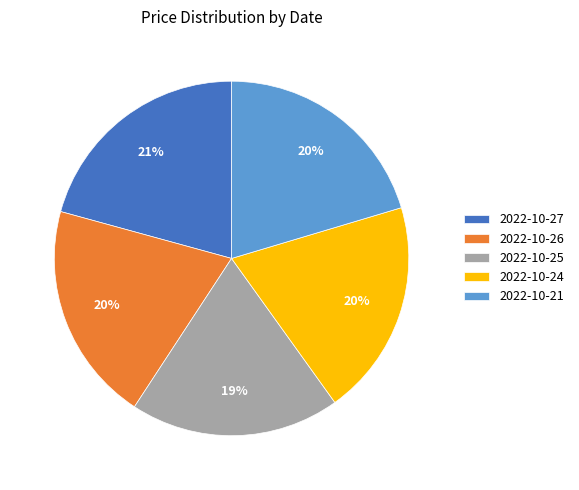

How many slices are in this pie chart?

5